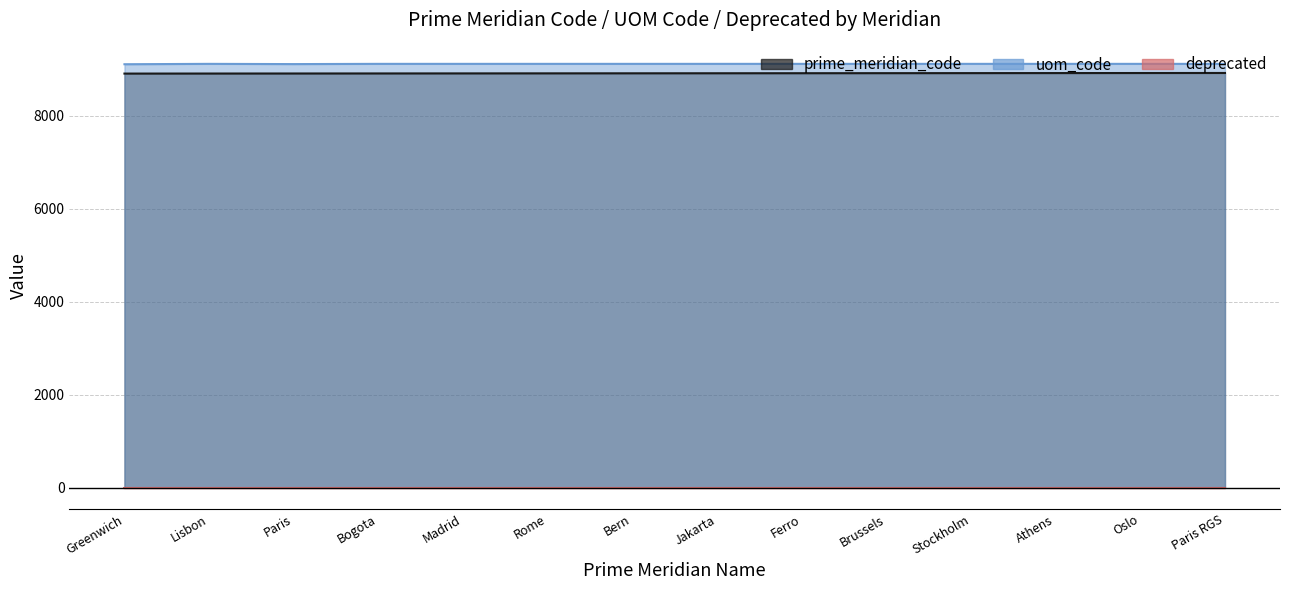

Reading right to left, what are all the values shown in this chart?

prime_meridian_code: Paris RGS=8914	Oslo=8913	Athens=8912	Stockholm=8911	Brussels=8910	Ferro=8909	Jakarta=8908	Bern=8907	Rome=8906	Madrid=8905	Bogota=8904	Paris=8903	Lisbon=8902	Greenwich=8901
uom_code: Paris RGS=9110	Oslo=9110	Athens=9110	Stockholm=9110	Brussels=9110	Ferro=9110	Jakarta=9110	Bern=9110	Rome=9110	Madrid=9110	Bogota=9110	Paris=9105	Lisbon=9110	Greenwich=9102